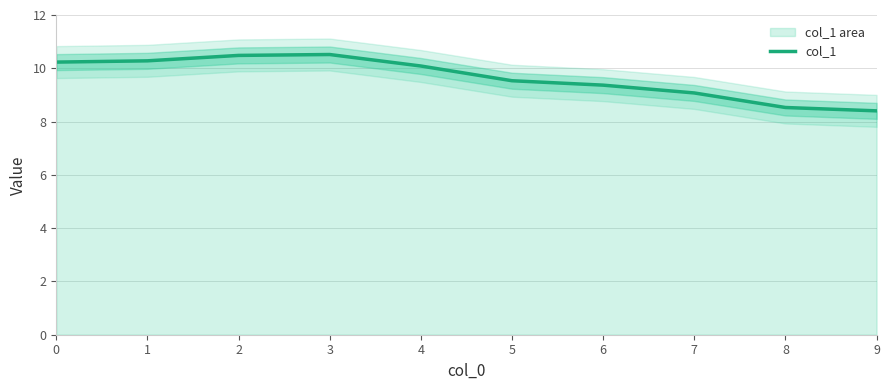

At which label is the value closest to 9?

7